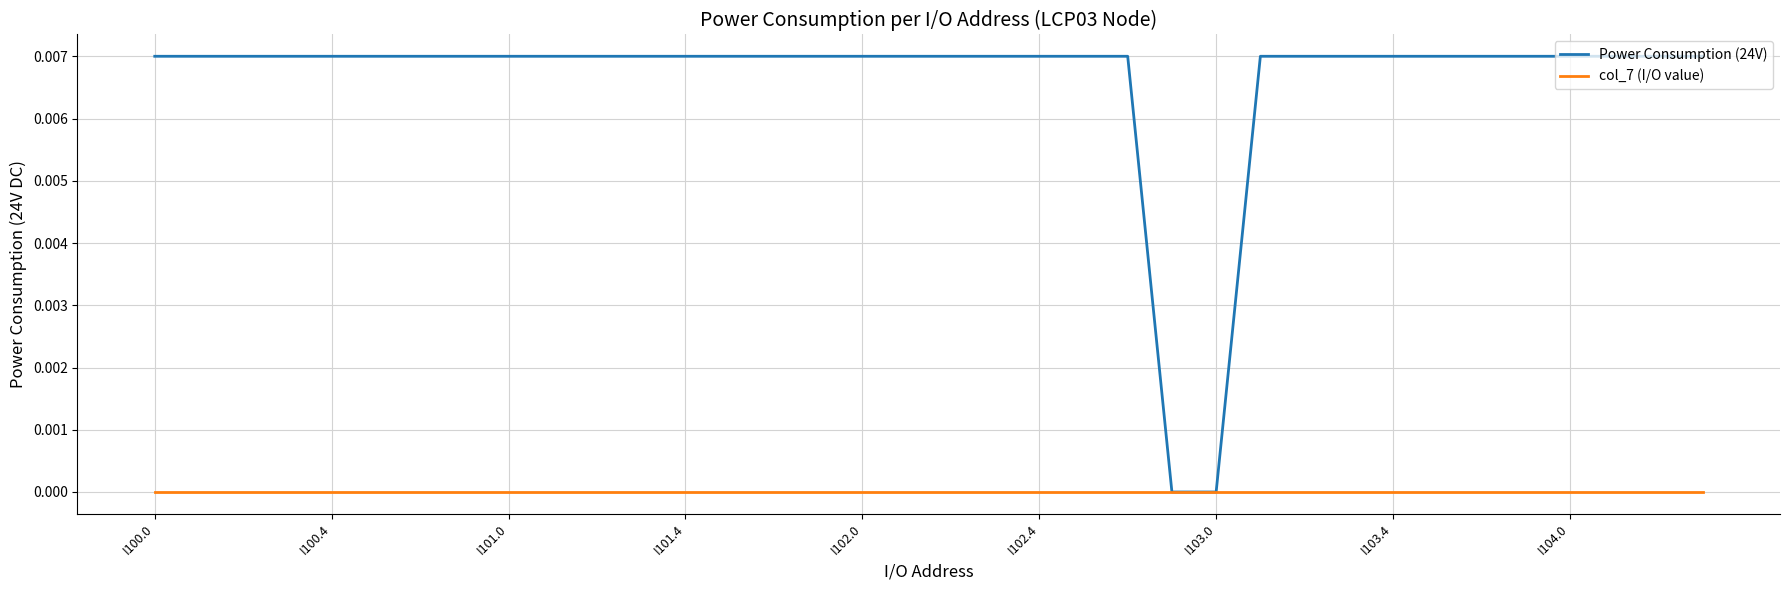

Which series has the widest spread of values?

Power Consumption (24V)